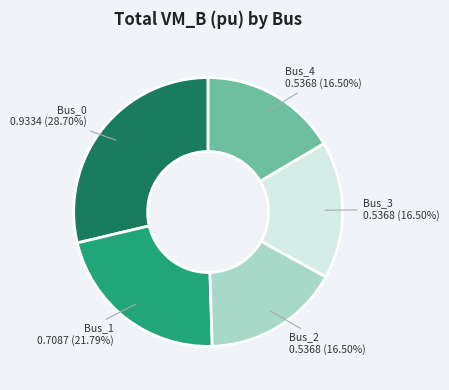

To the nearest percent, what is the difference between the Bus_4 and Bus_1 slice percentages?

5%